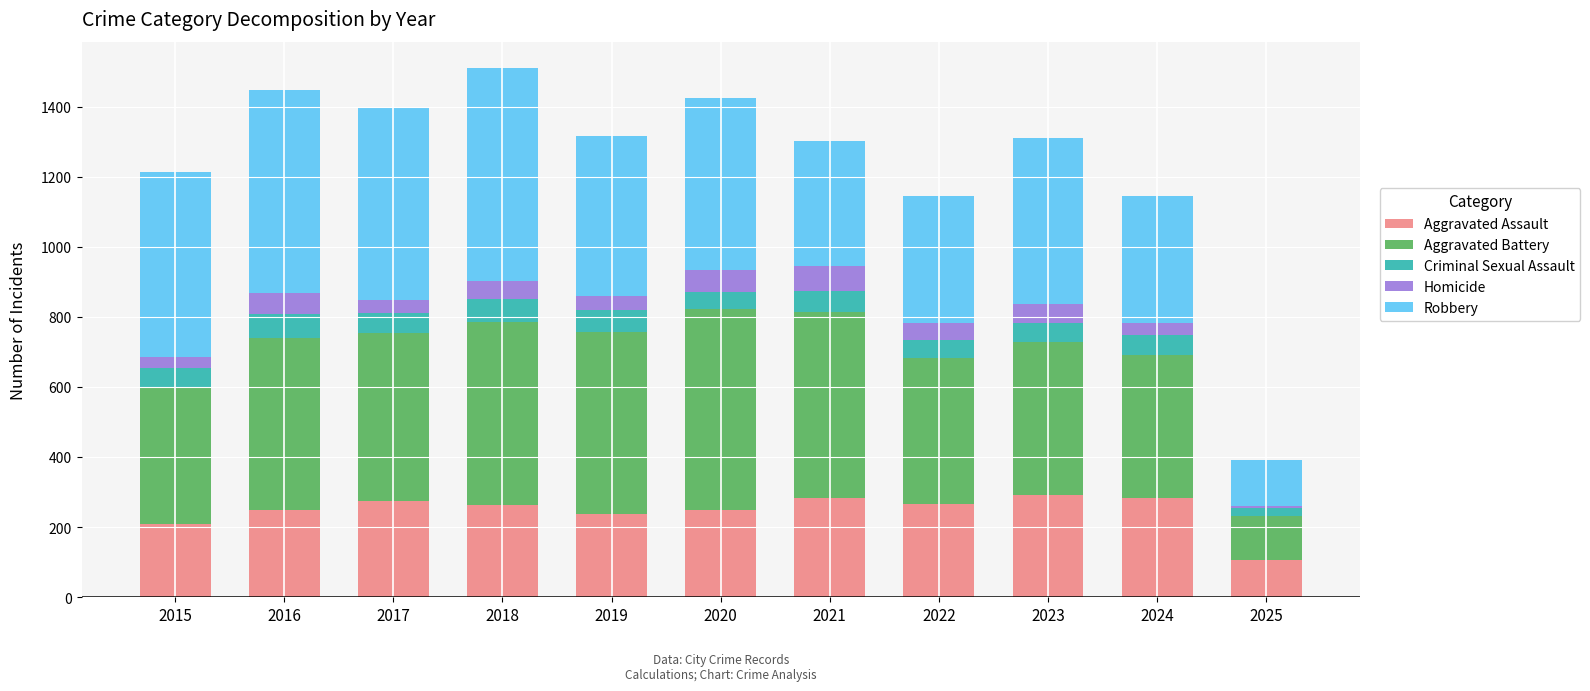

True or false: Aggravated Assault has a value of 436 at 2022.

False